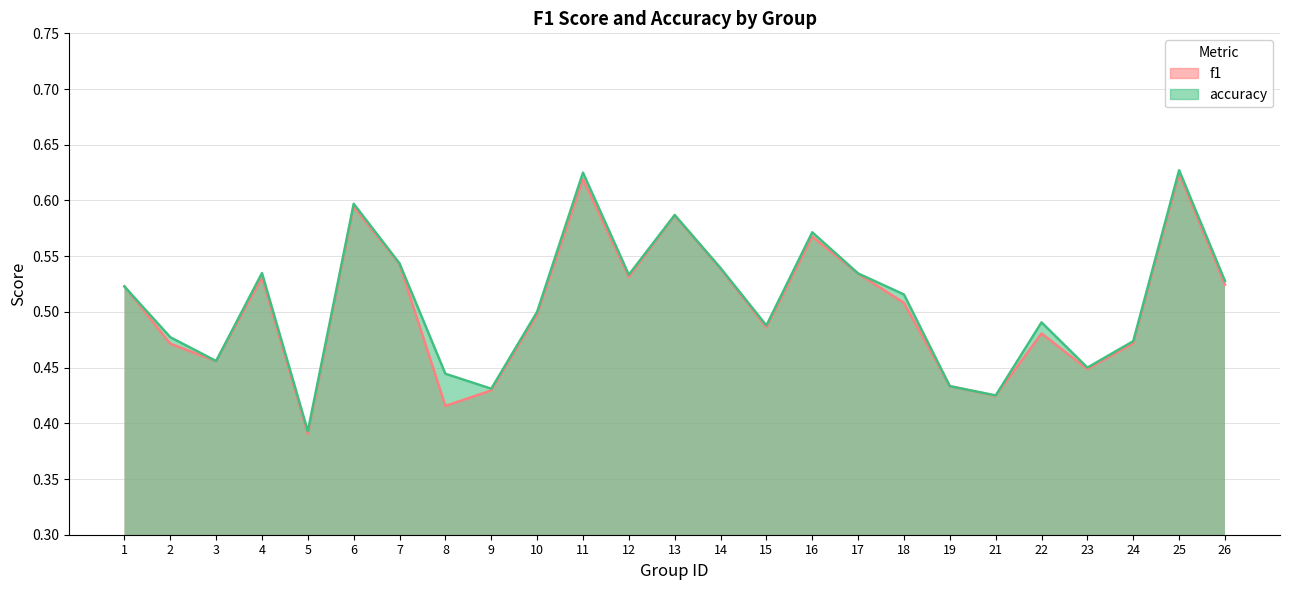

How many interior local peaks does the f1 series have?

7